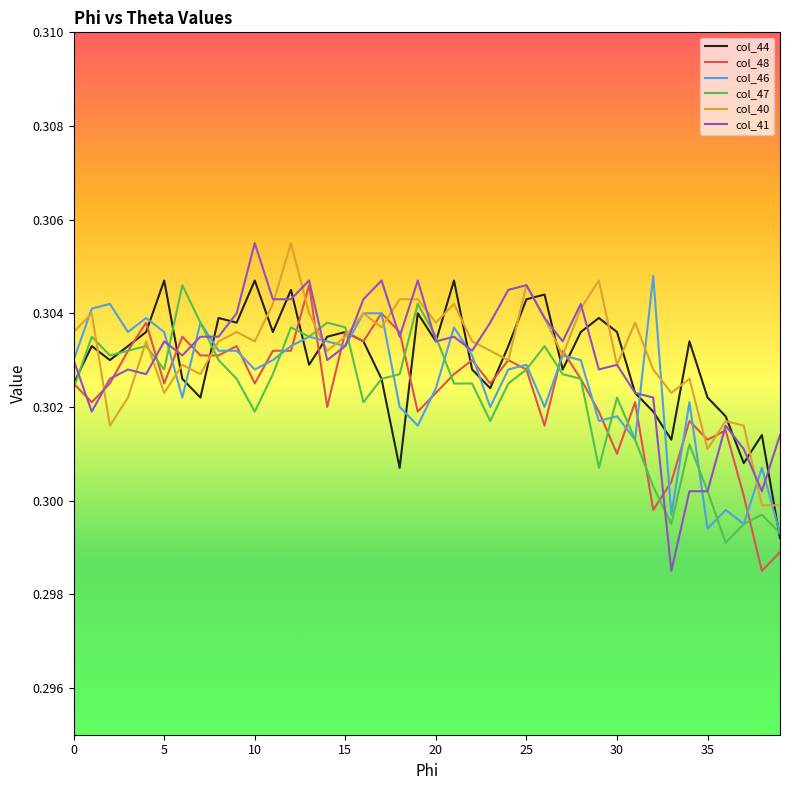

Where is the first local maximum for col_48?

4